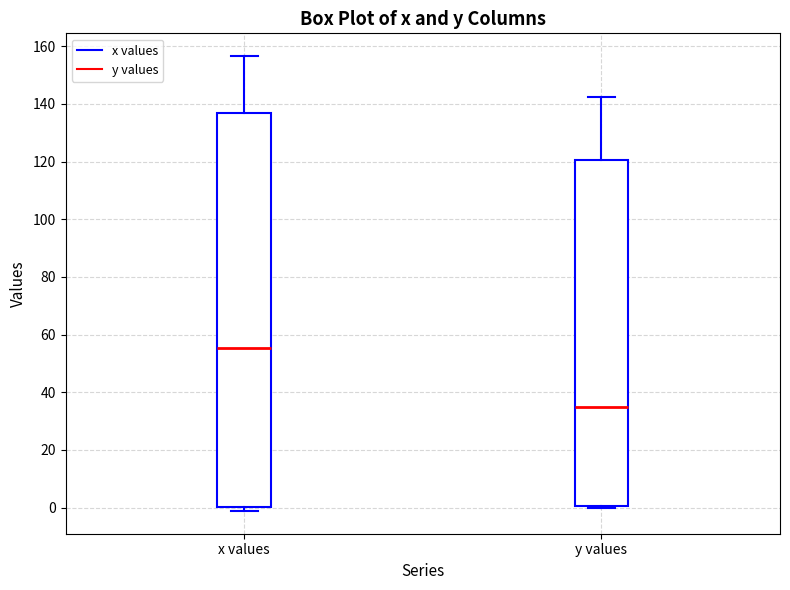

Which box has the lowest median line?

y values